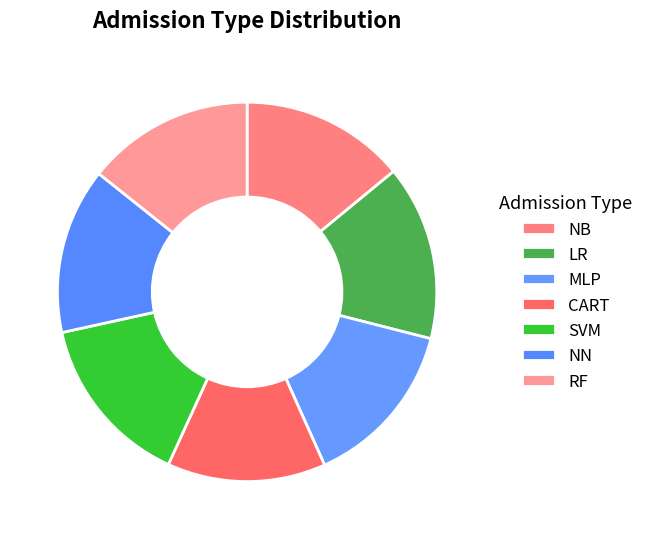

Count the number of slices in the pie.

7